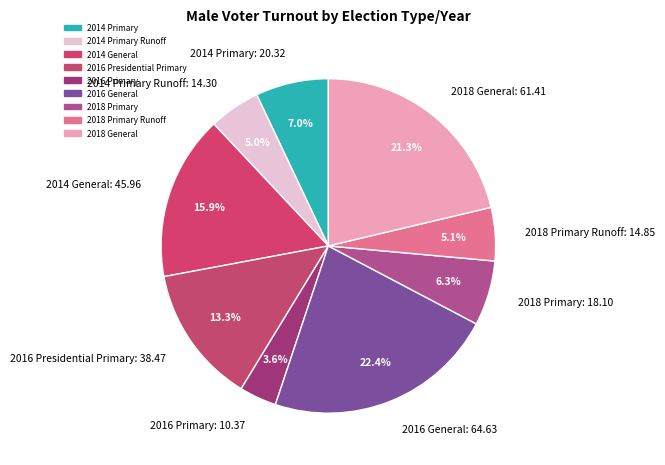

Is 2014 Primary Runoff: 14.30 the majority of the pie?

No